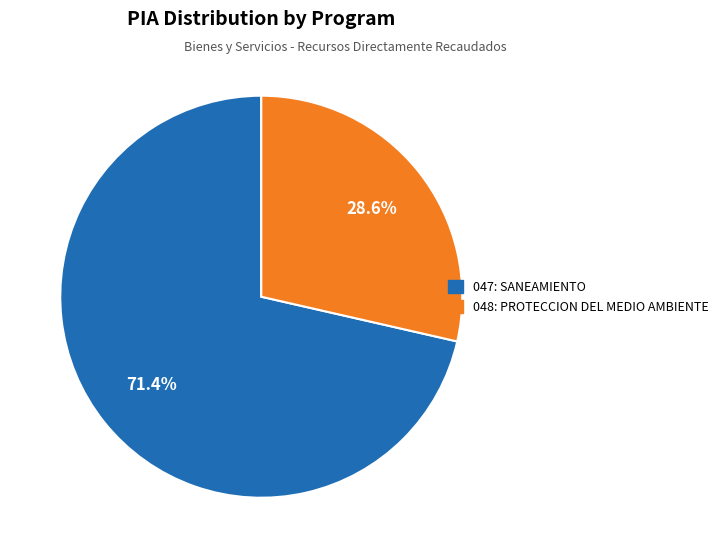

Count the number of slices in the pie.

2